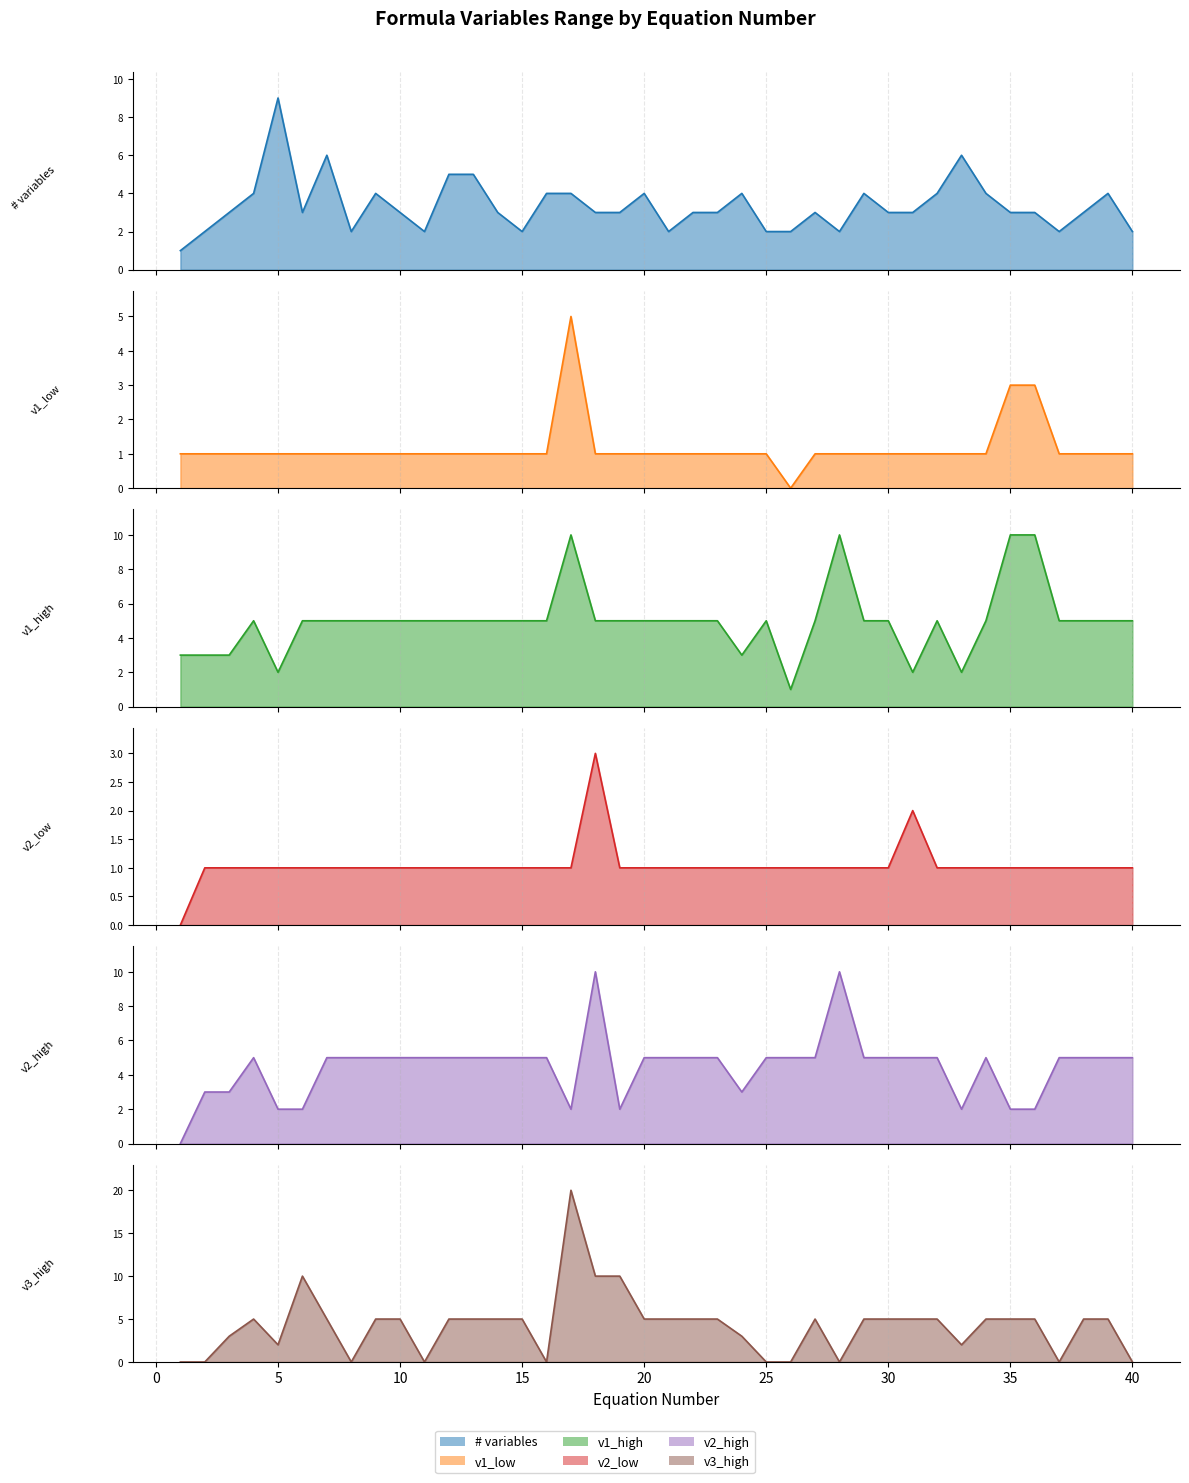

Which series has the largest total across all categories?

v1_high